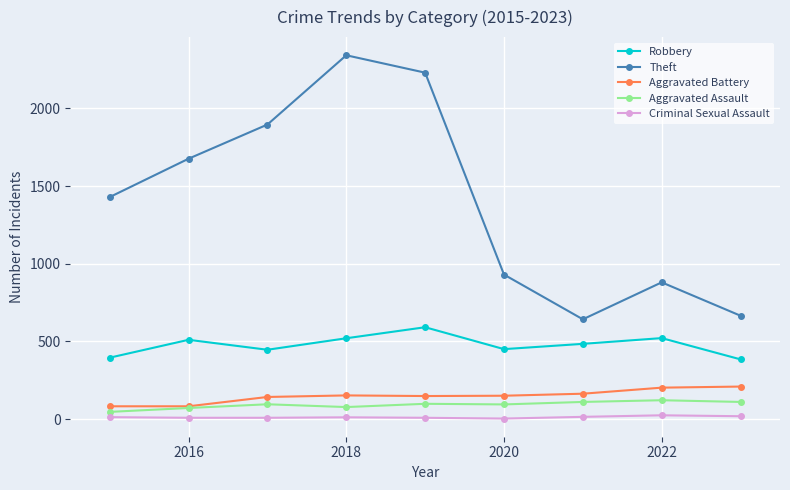

Is this an area chart (filled region under the line)?

No